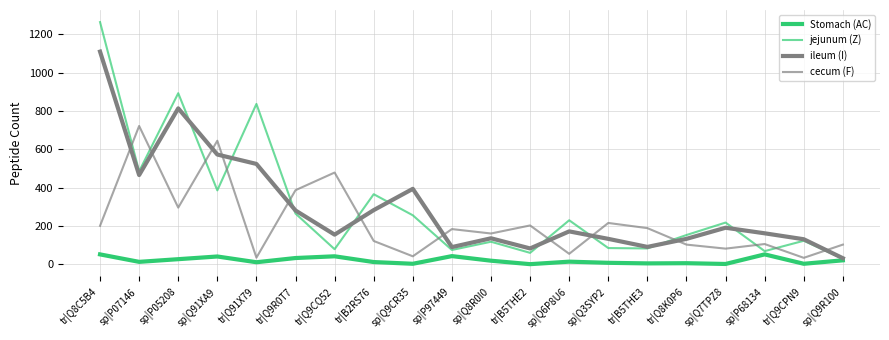

What is the approximate value of cecum (F) at tr|Q8C5B4?

201